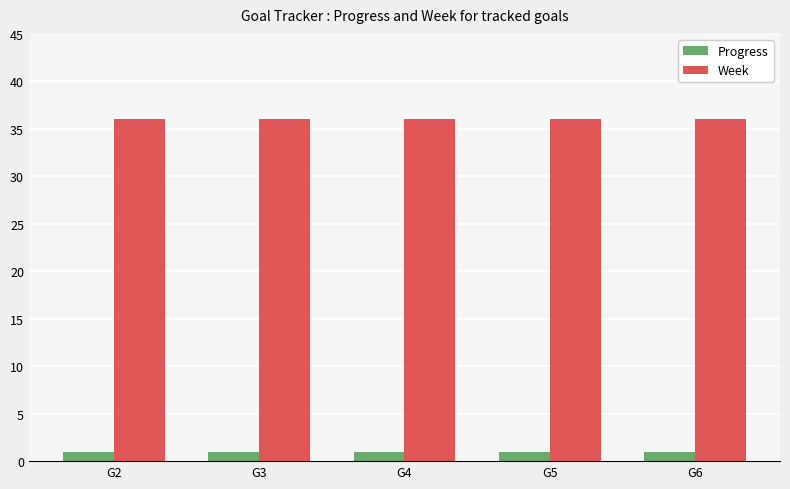

What is the sum of the Progress values at G2 and G6?

1.9